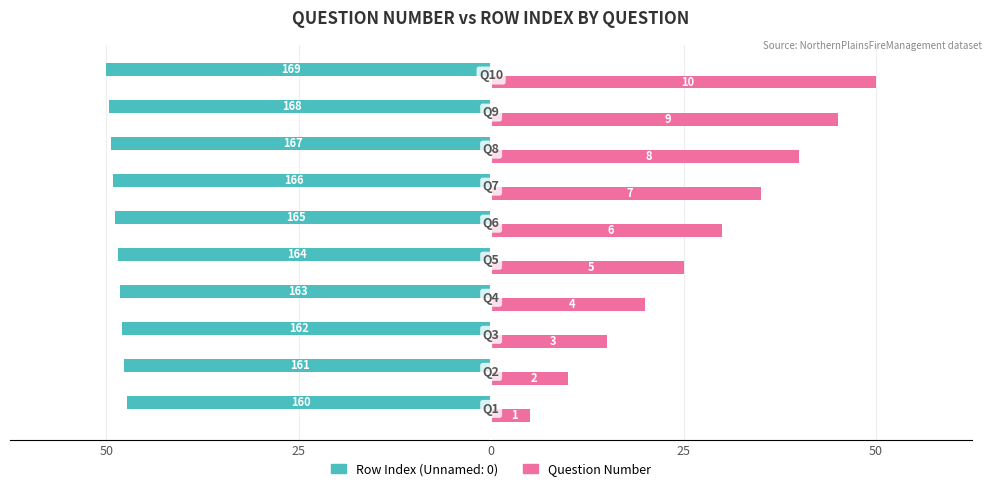

What are all the series names shown in the legend?

Row Index (Unnamed: 0), Question Number